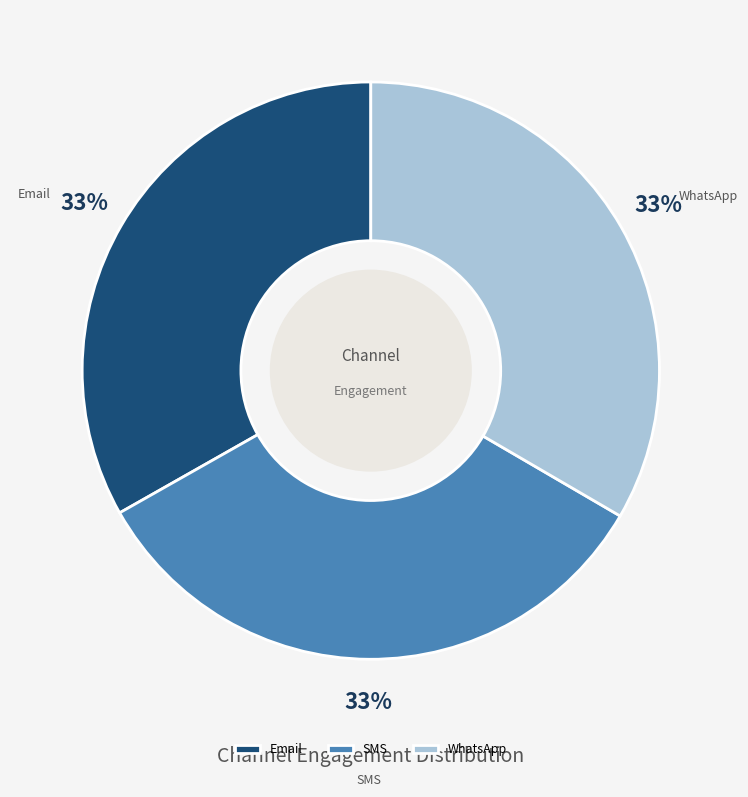

What is the ratio of the value at SMS to the value at Email?

1.0